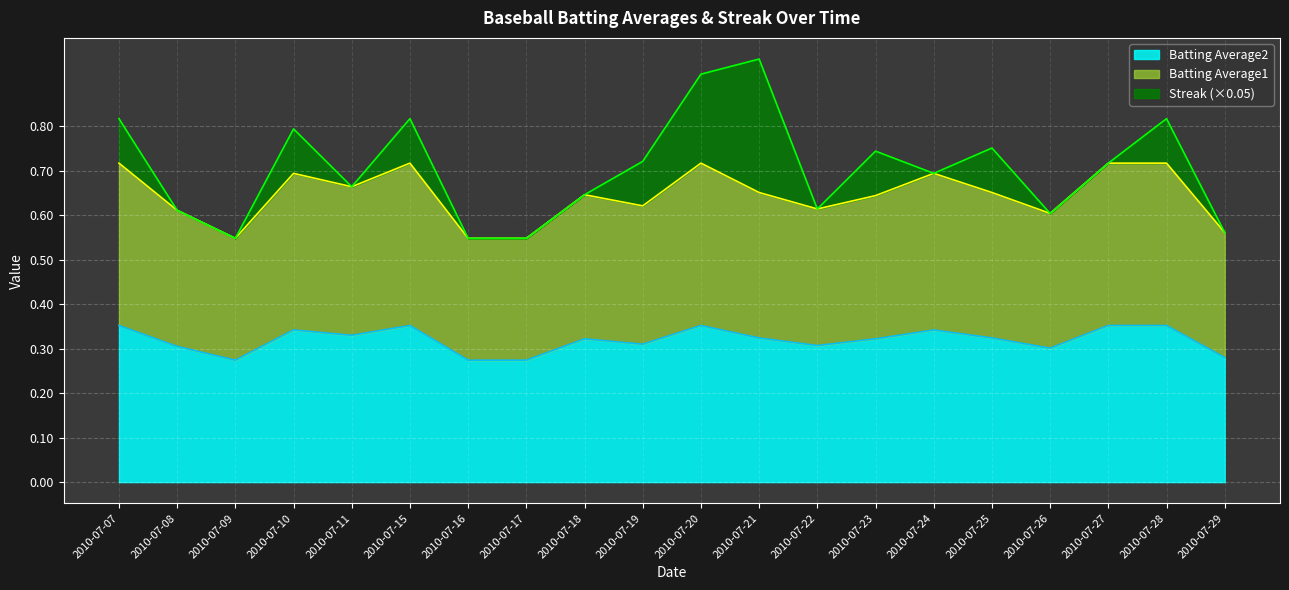

Where is Batting Average1 nearest to the value 0?

2010-07-09